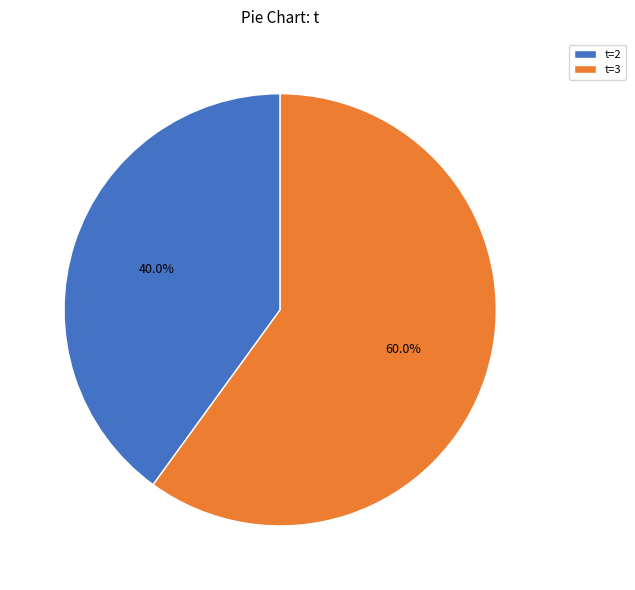

Count the number of slices in the pie.

2